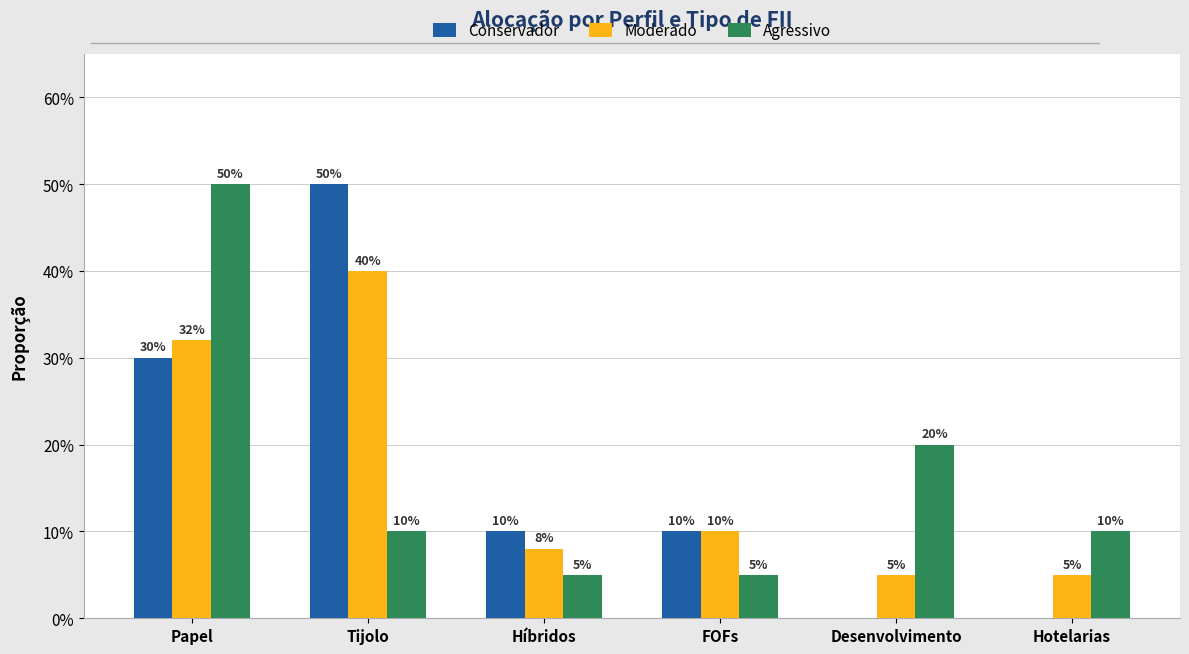

Between Hotelarias and Tijolo, which is larger?

Tijolo